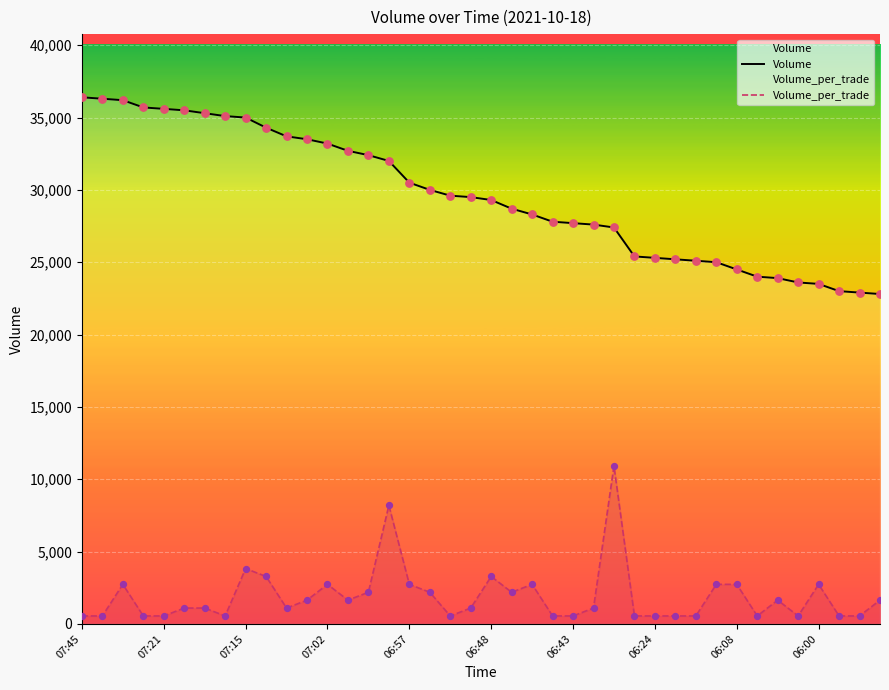

Which series reaches the maximum Y coordinate?

Volume